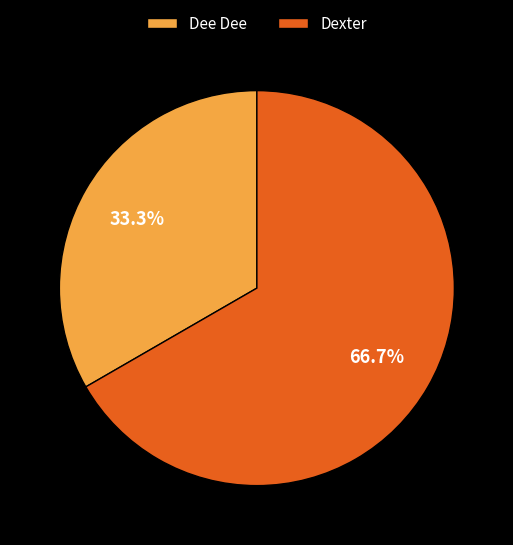

How many segments does this pie chart have?

2